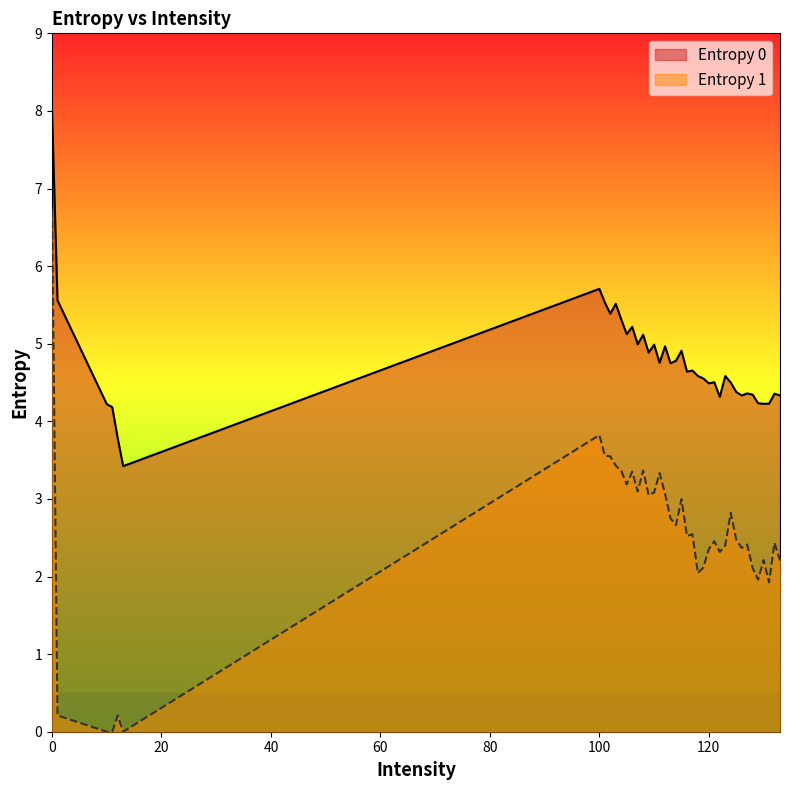

What is the spread (max minus min) of values at 126?

2.0